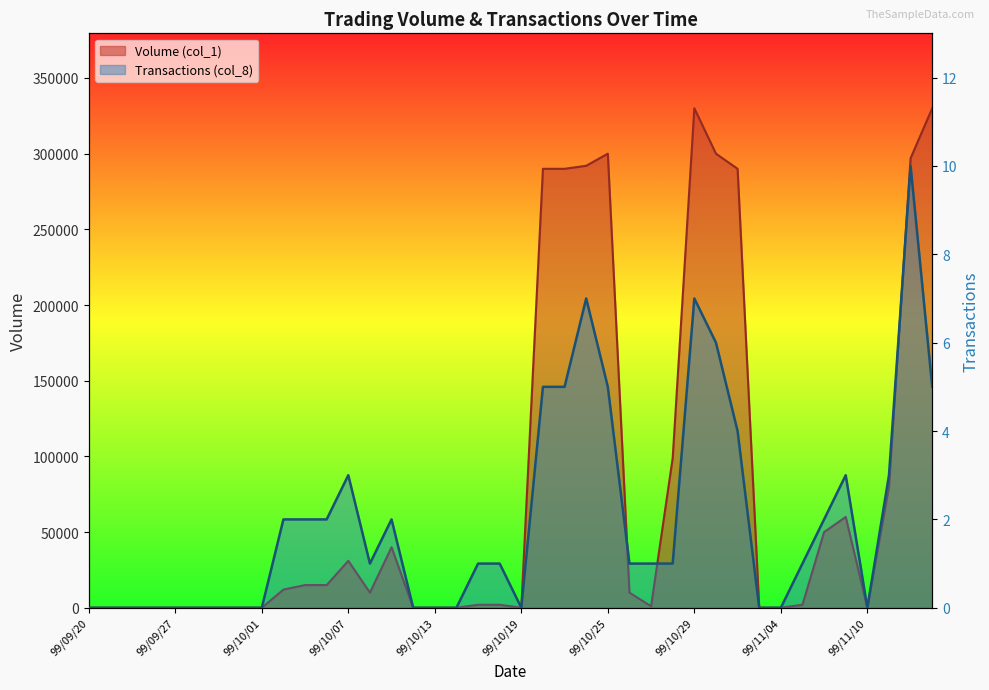

What is the value of the Volume (col_1) point at the 40th from the left?

330000